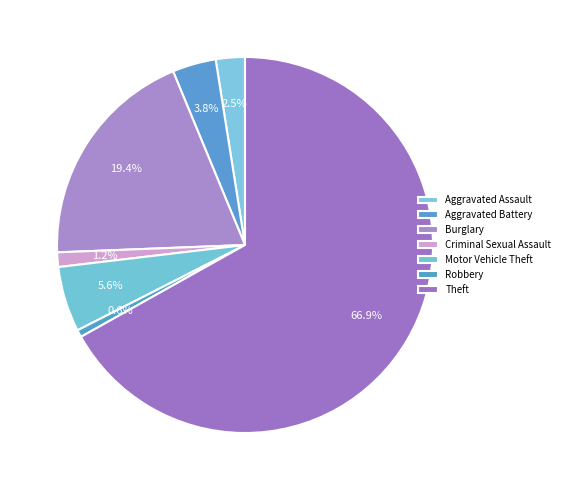

To the nearest percent, what is the difference between the Aggravated Assault and Motor Vehicle Theft slice percentages?

3%